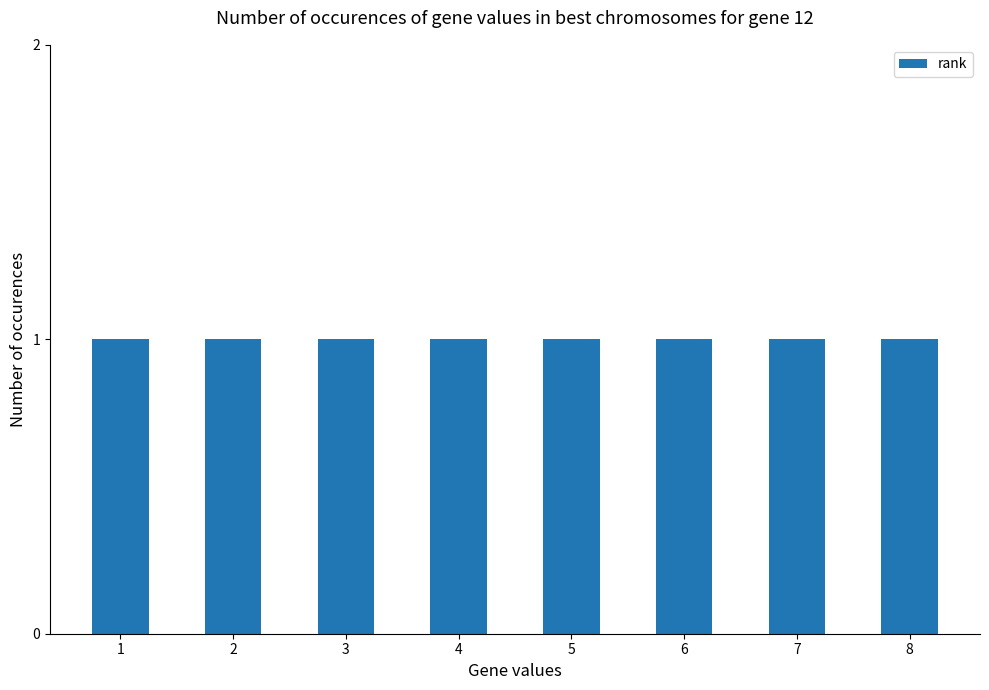

How many bars are there in total?

8